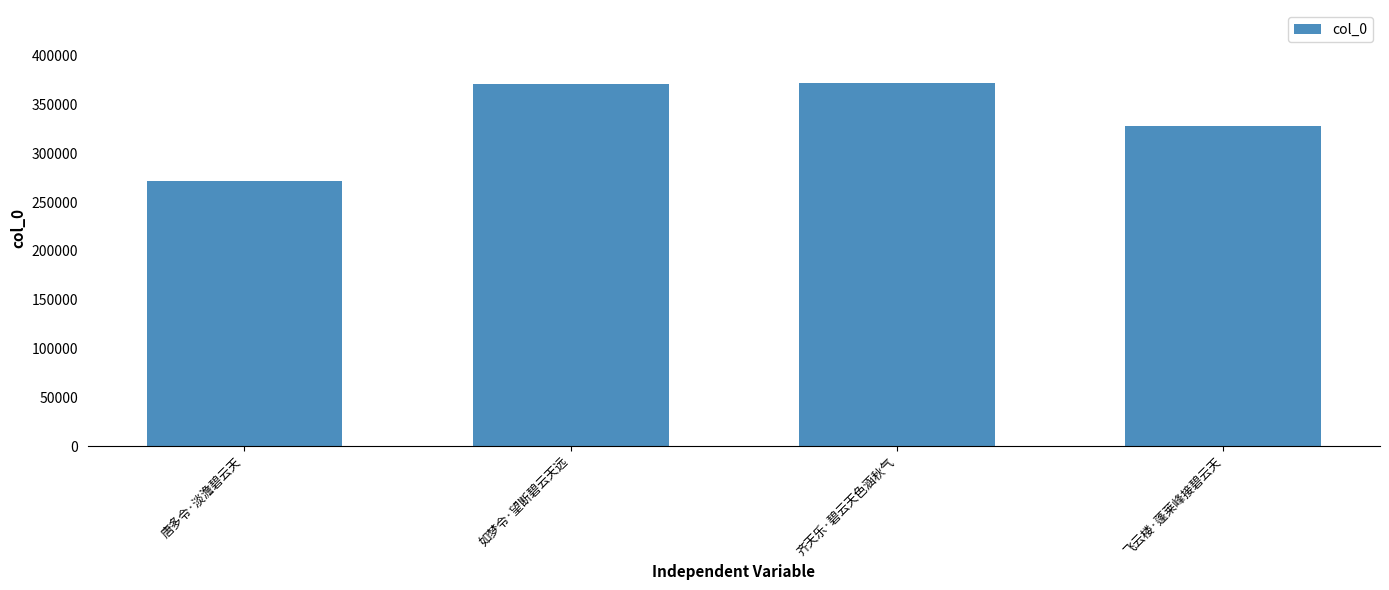

What position from the right is 齐天乐·碧云天色涵秋气?

2